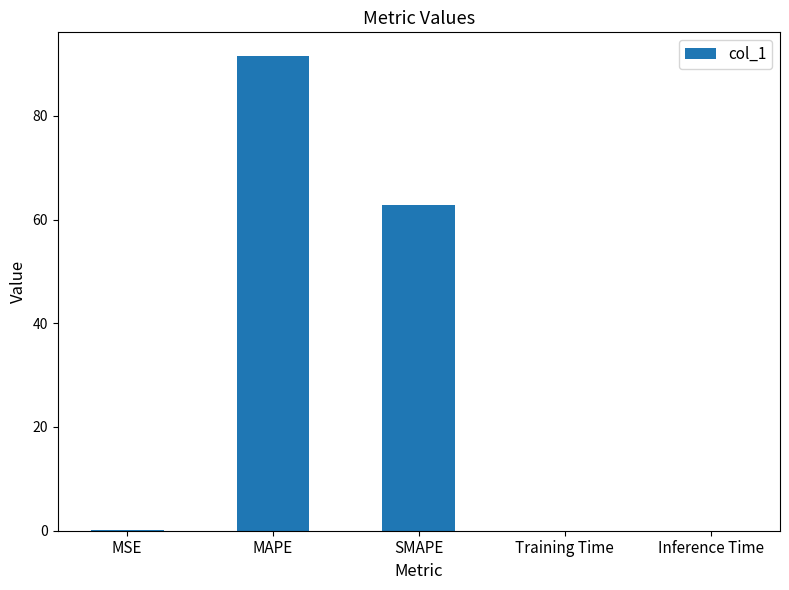

Are the bars horizontal?

No